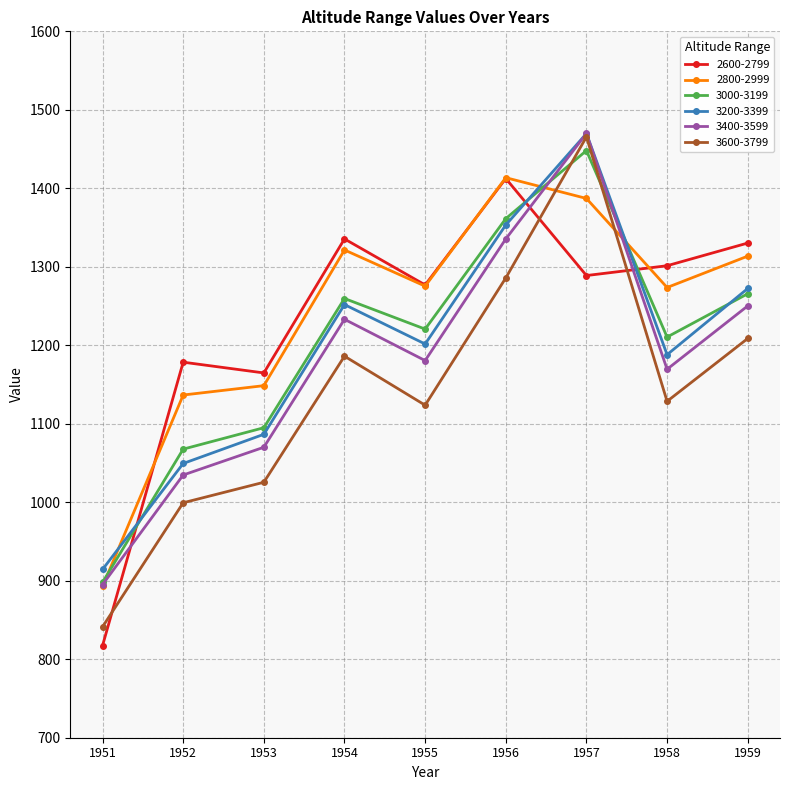

What is the value of the 3600-3799 point at the 7th from the left?

1465.5